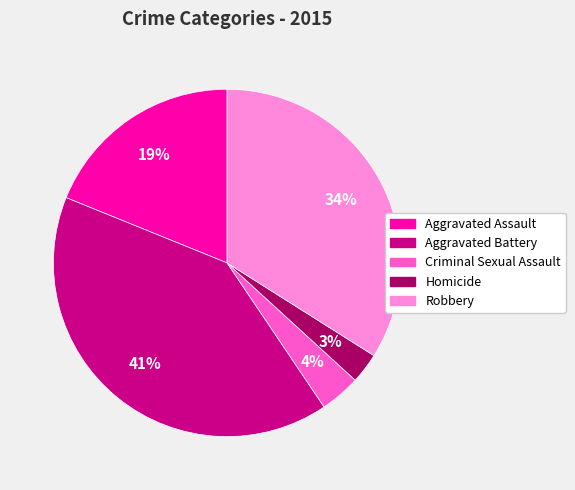

Is it true that Robbery is 34% of the pie?

True